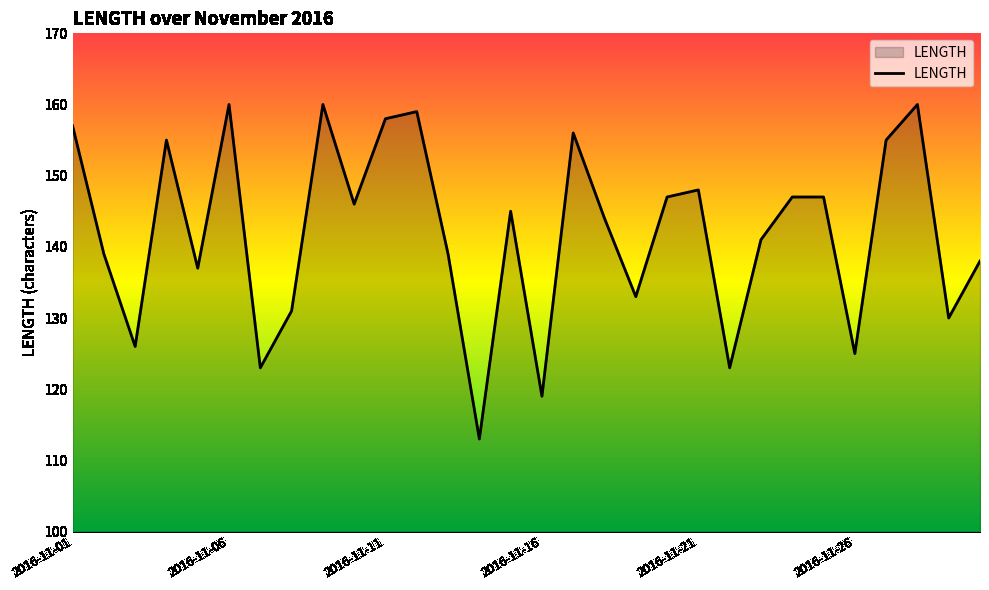

What is the minimum value shown in the chart?

113